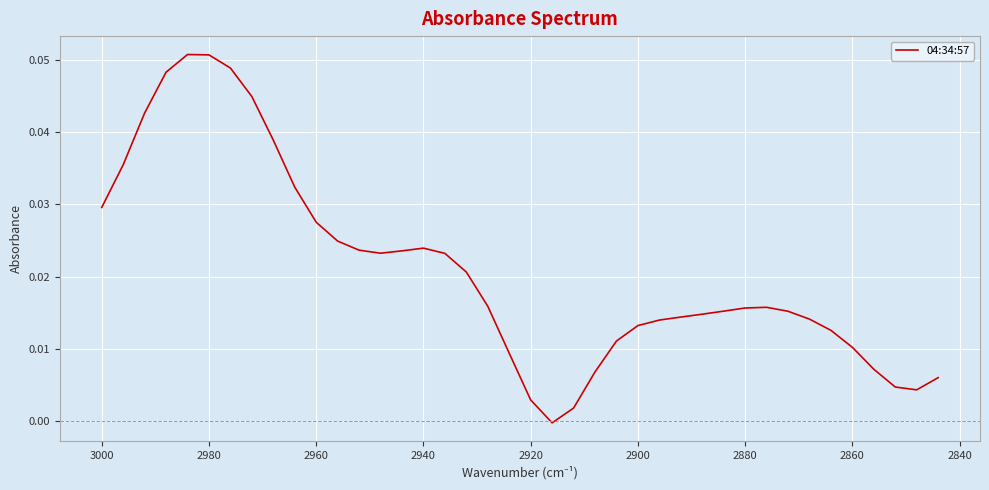

The chart shows a value of 0.0 at 3000. True or false?

False